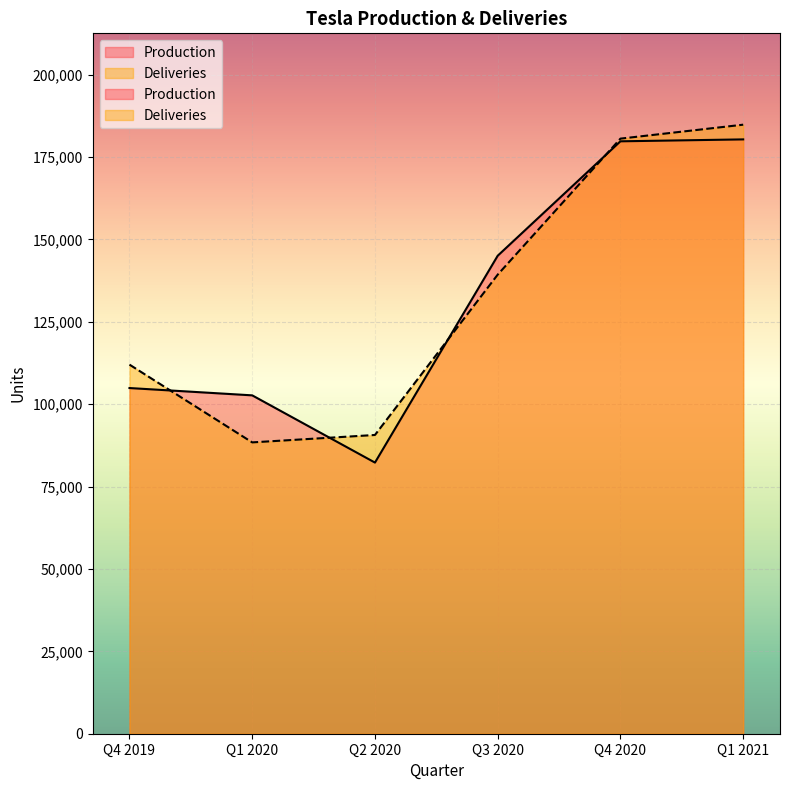

How many lines are shown in the chart?

2